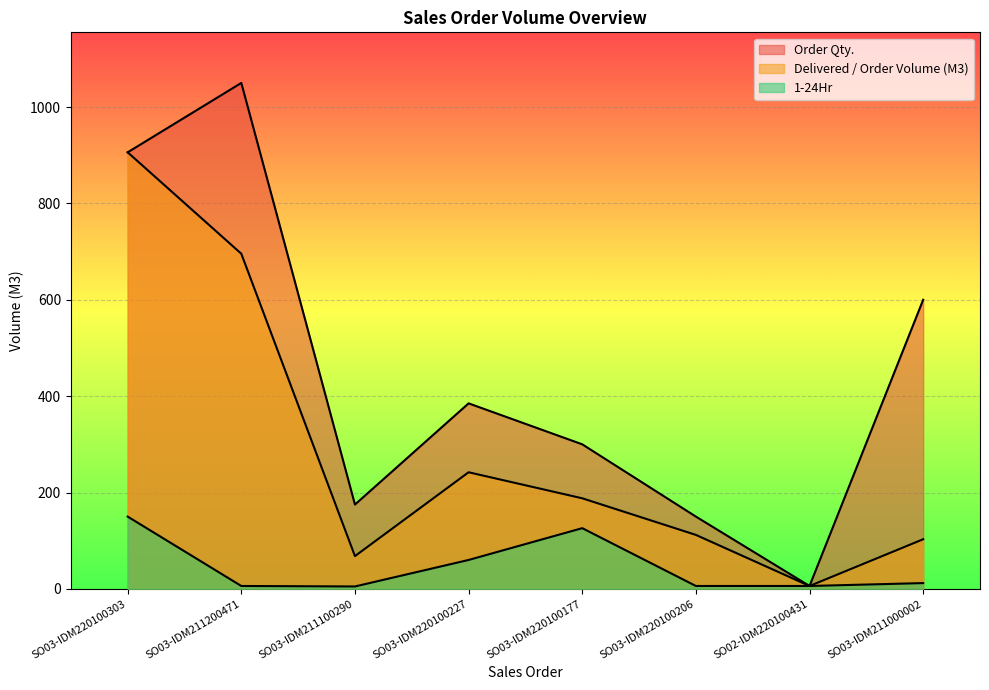

At which label does 1-24Hr first exceed 12?

SO03-IDM220100303